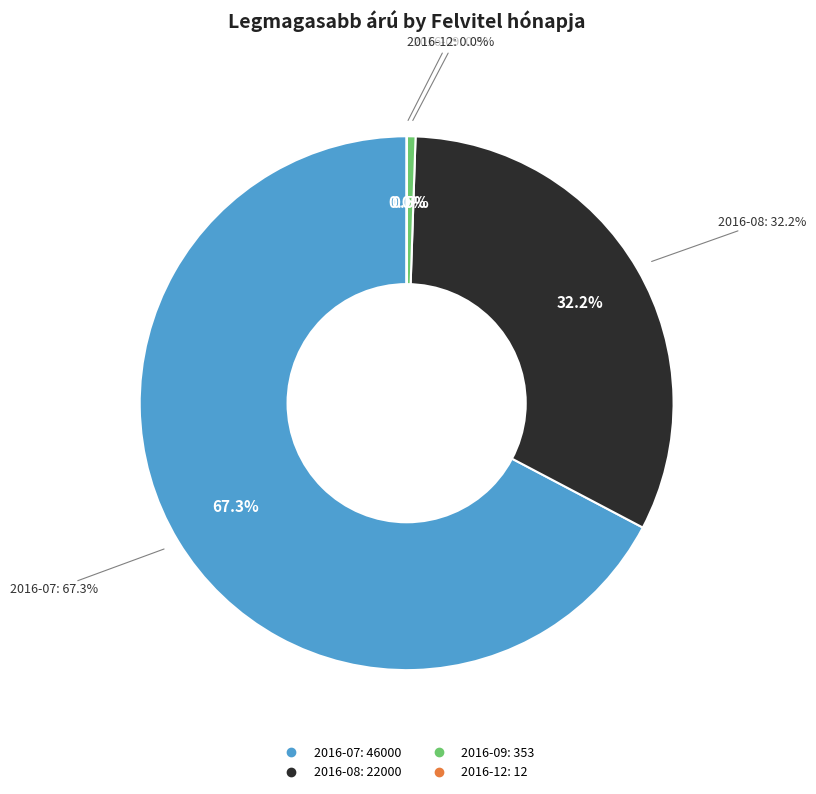

True or false: 2016-09 accounts for 11% of the total.

False